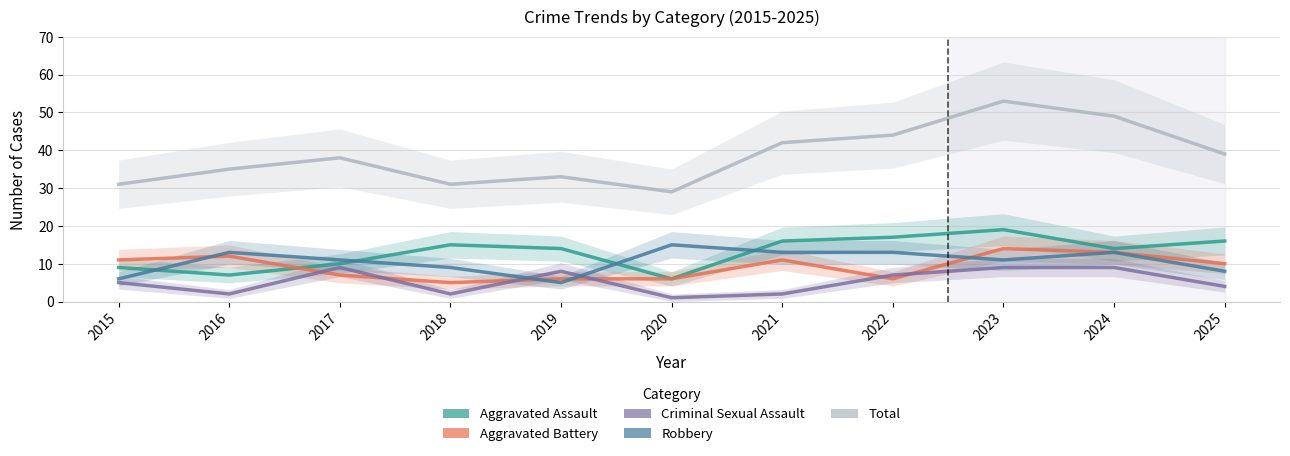

What is the sum of all Total values?

424